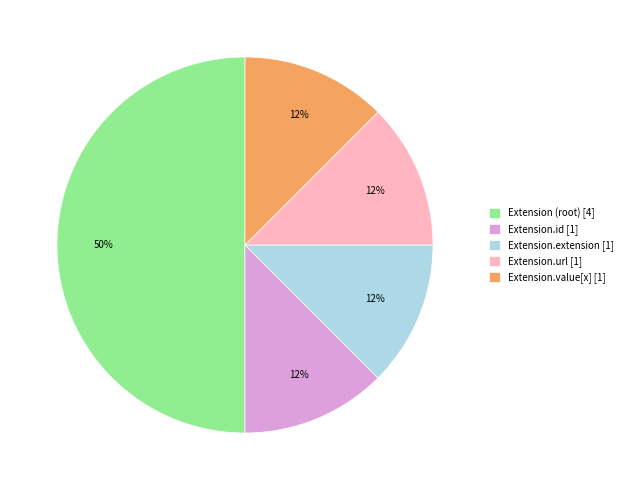

Is the sum of Extension.id [1] and Extension.extension [1] greater than half?

No